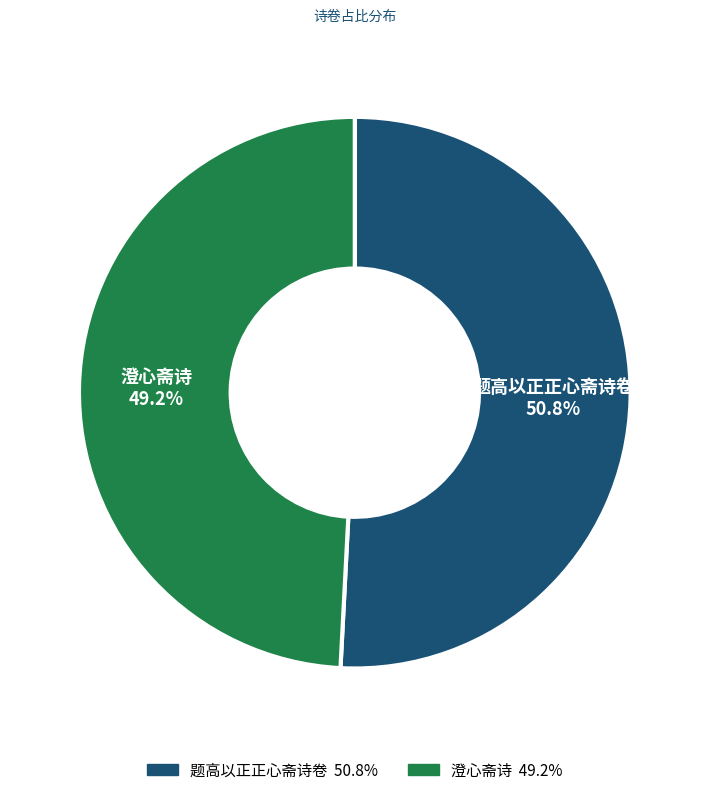

Do 题高以正正心斋诗卷 and 澄心斋诗 together represent more than half of the pie?

Yes